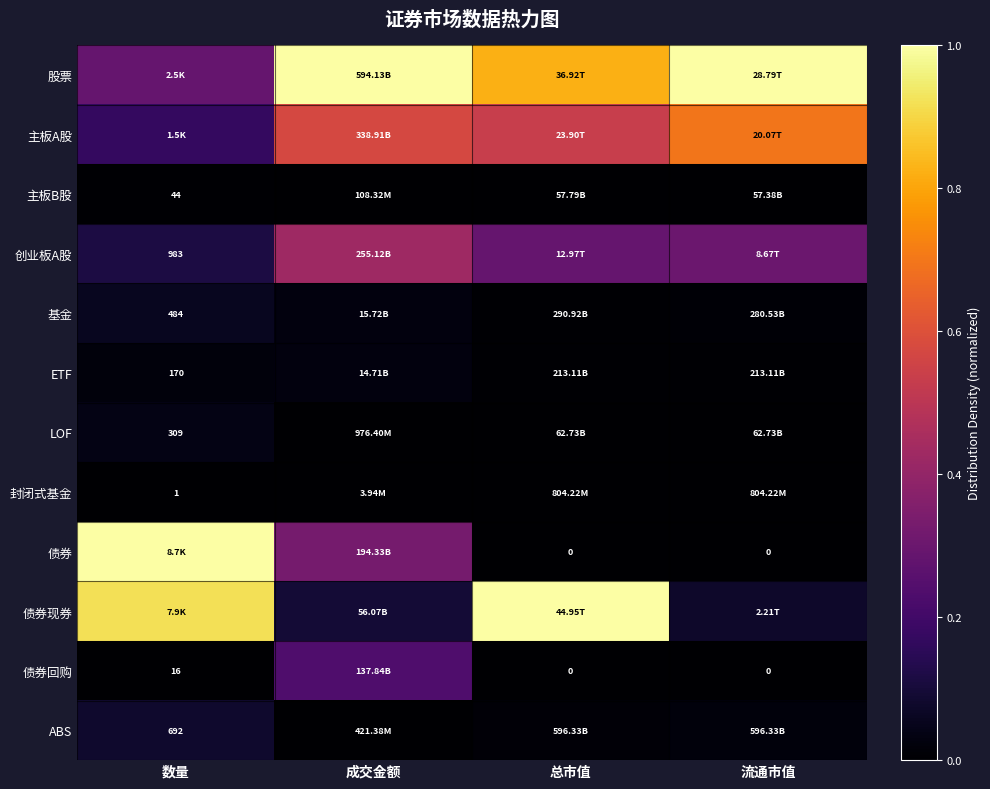

Is the value of 封闭式基金 at 总市值 greater than the value of 主板B股 at 成交金额?

No